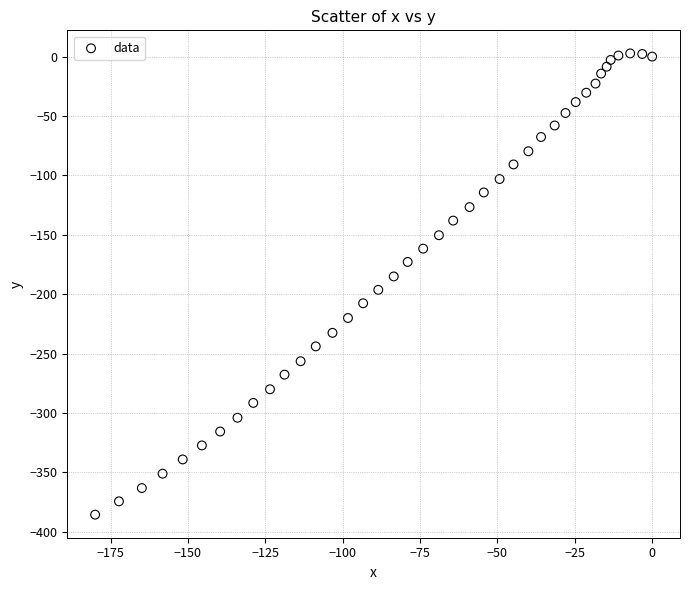

What is the range of X values (max minus min)?

180.0